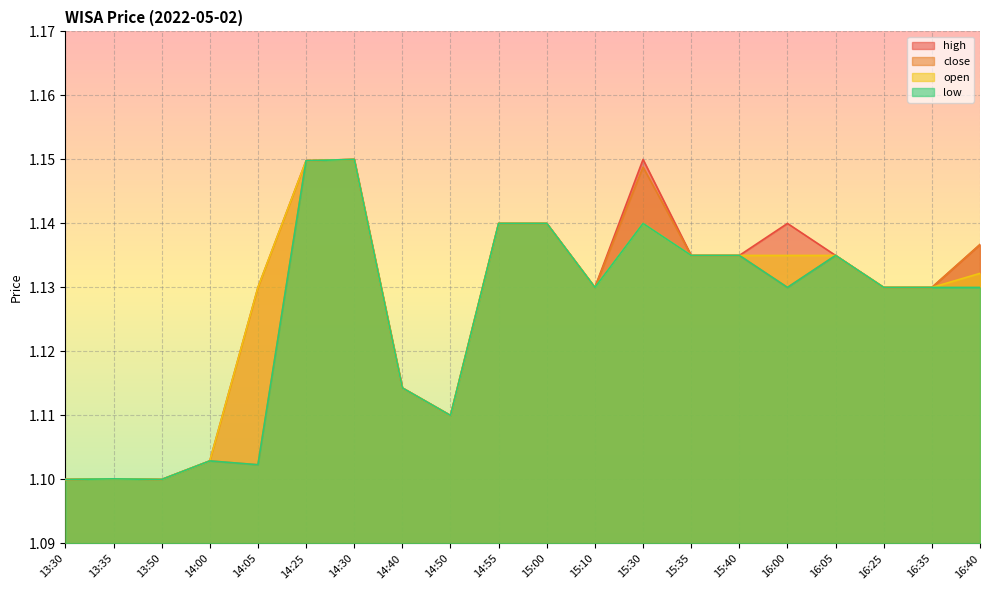

The open series shows 0.5 at 15:35. True or false?

False